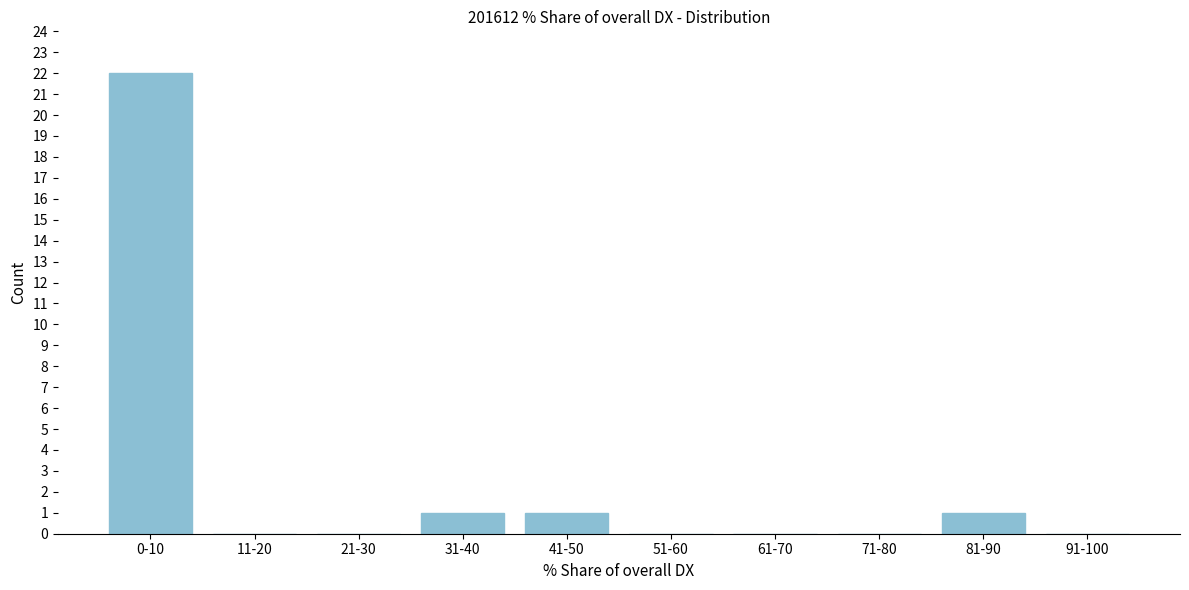

Reading left to right, extract all data points from this chart.

0-10=22	11-20=0	21-30=0	31-40=1	41-50=1	51-60=0	61-70=0	71-80=0	81-90=1	91-100=0